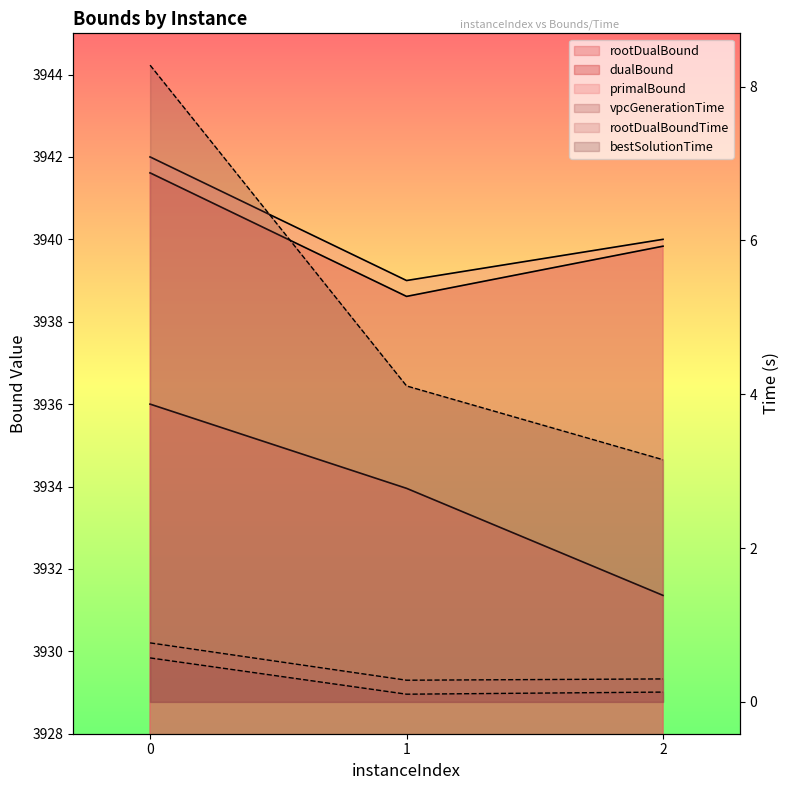

True or false: bestSolutionTime has a value of 3.1 at 2.

True